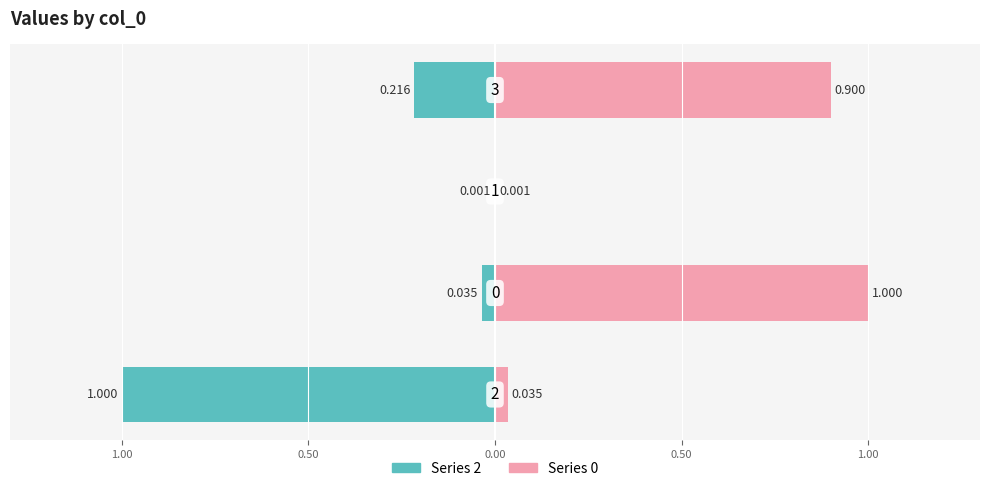

At which label is 0 closest to 0?

1